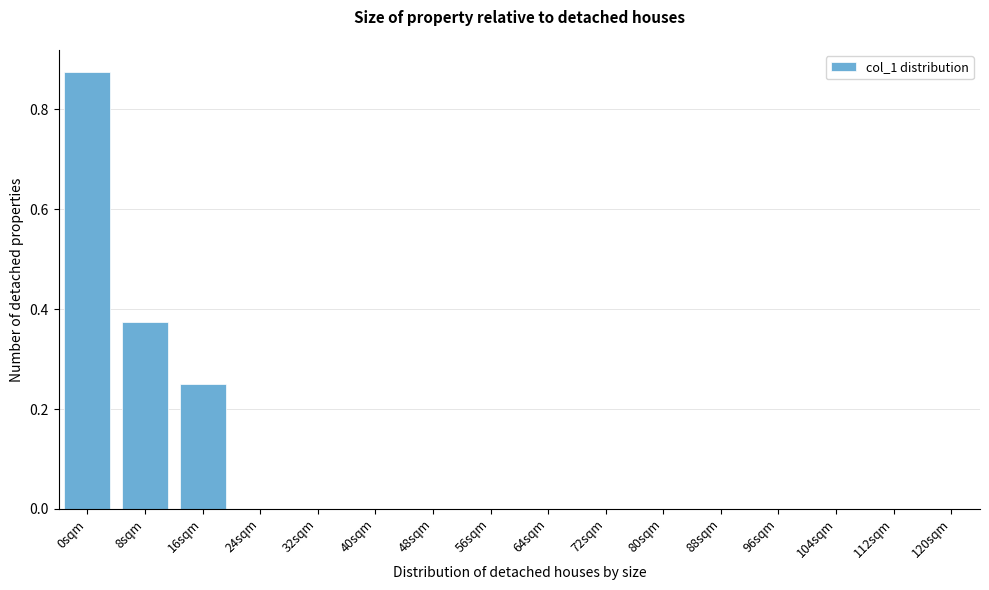

Which category has the highest value across all series?

0sqm